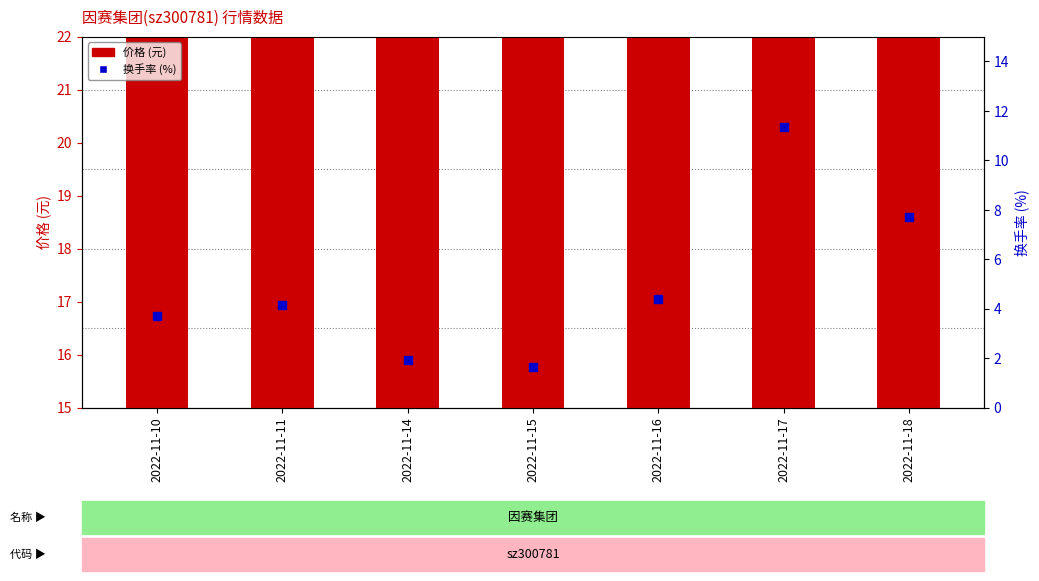

At how many categories does at least one series exceed 5?

7